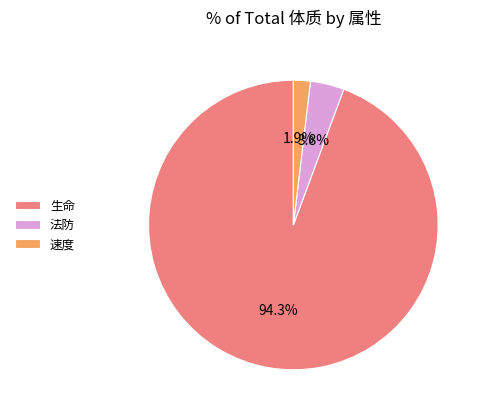

To the nearest percent, what percentage of the pie is 法防?

4%